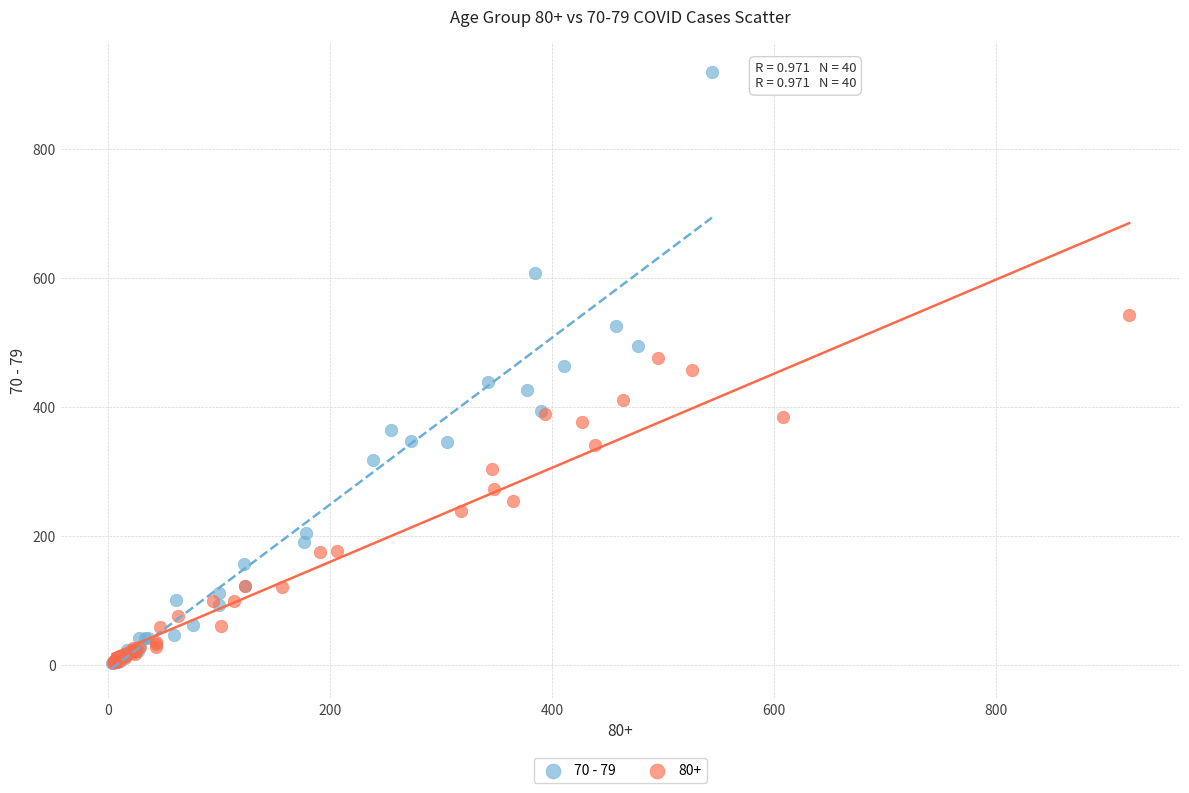

Which series reaches the maximum Y coordinate?

70 - 79